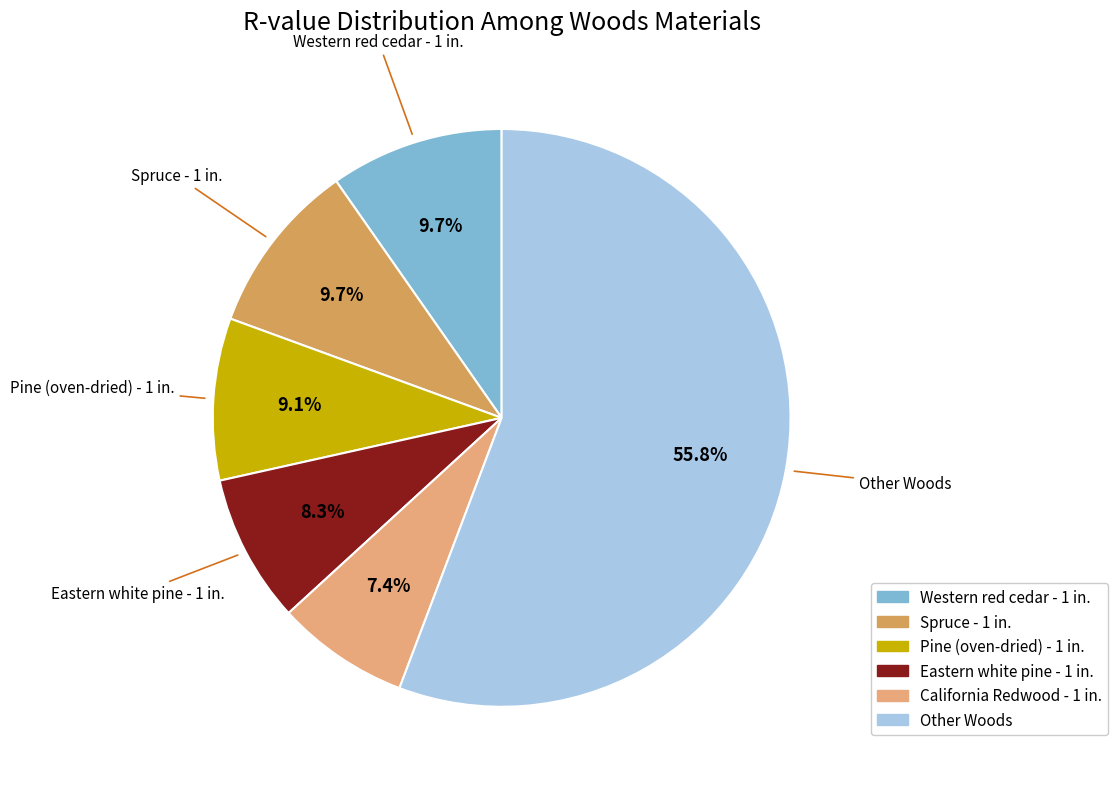

Is there a majority slice in this chart?

Yes